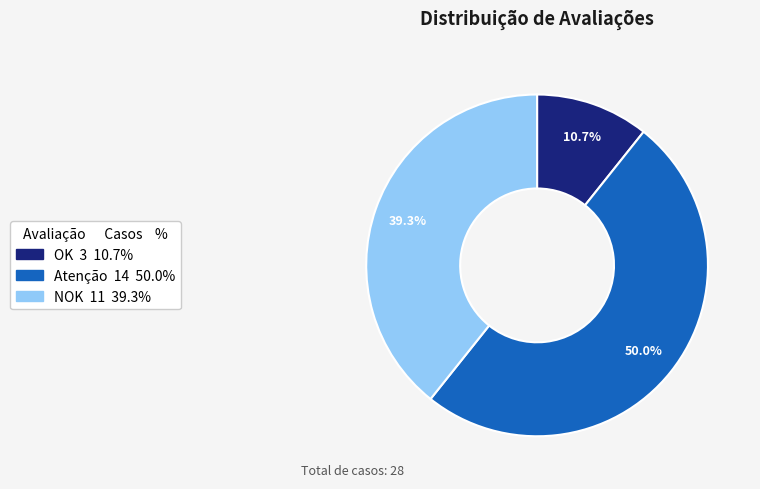

Is the sum of OK and Atenção greater than half?

Yes